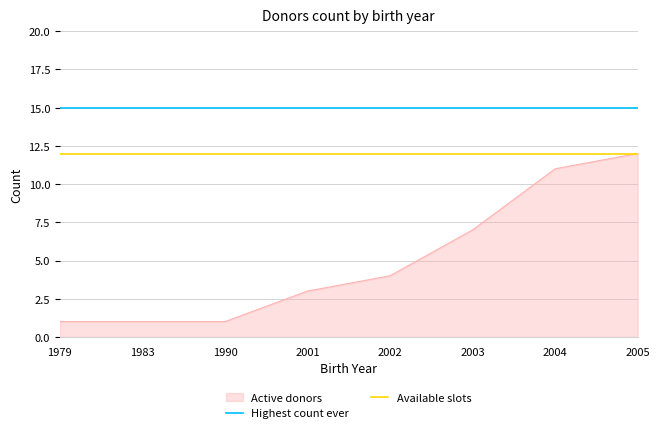

The Available slots series shows 12 at 1979. True or false?

True